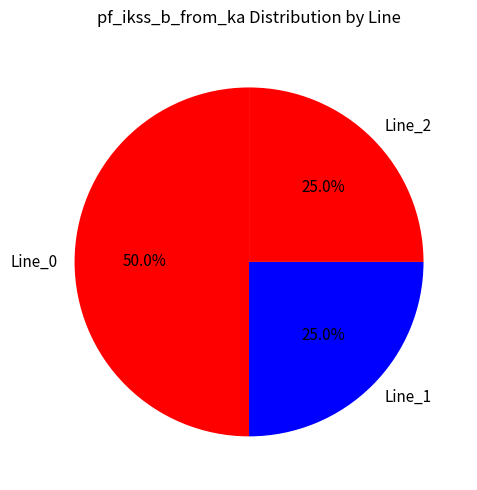

To the nearest percent, what percentage of the pie is Line_2?

25%